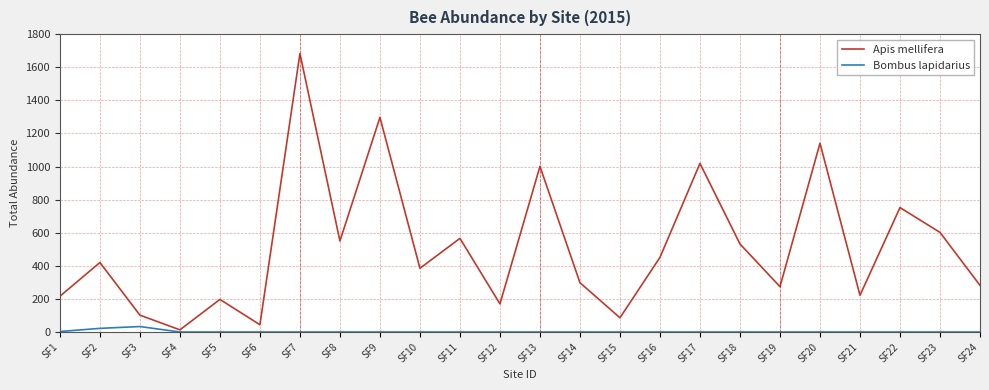

Rank the series at SF15 from highest to lowest value.

Apis mellifera, Bombus lapidarius